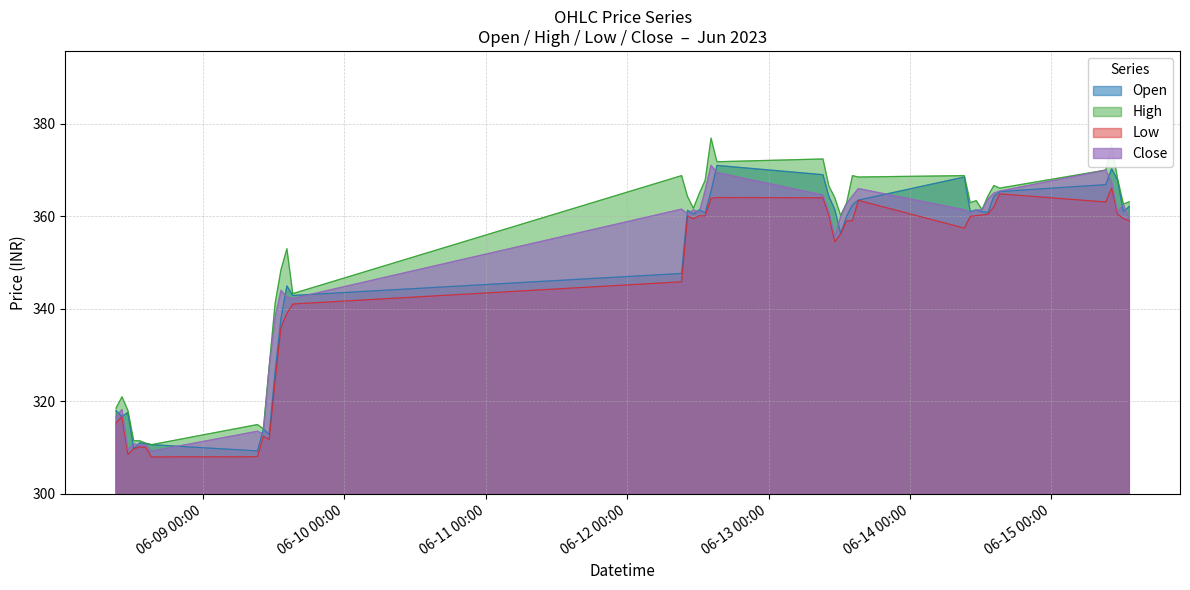

Is the value of Open at 2023-06-13 13:15 greater than the value of Low at 2023-06-15 11:15?

No